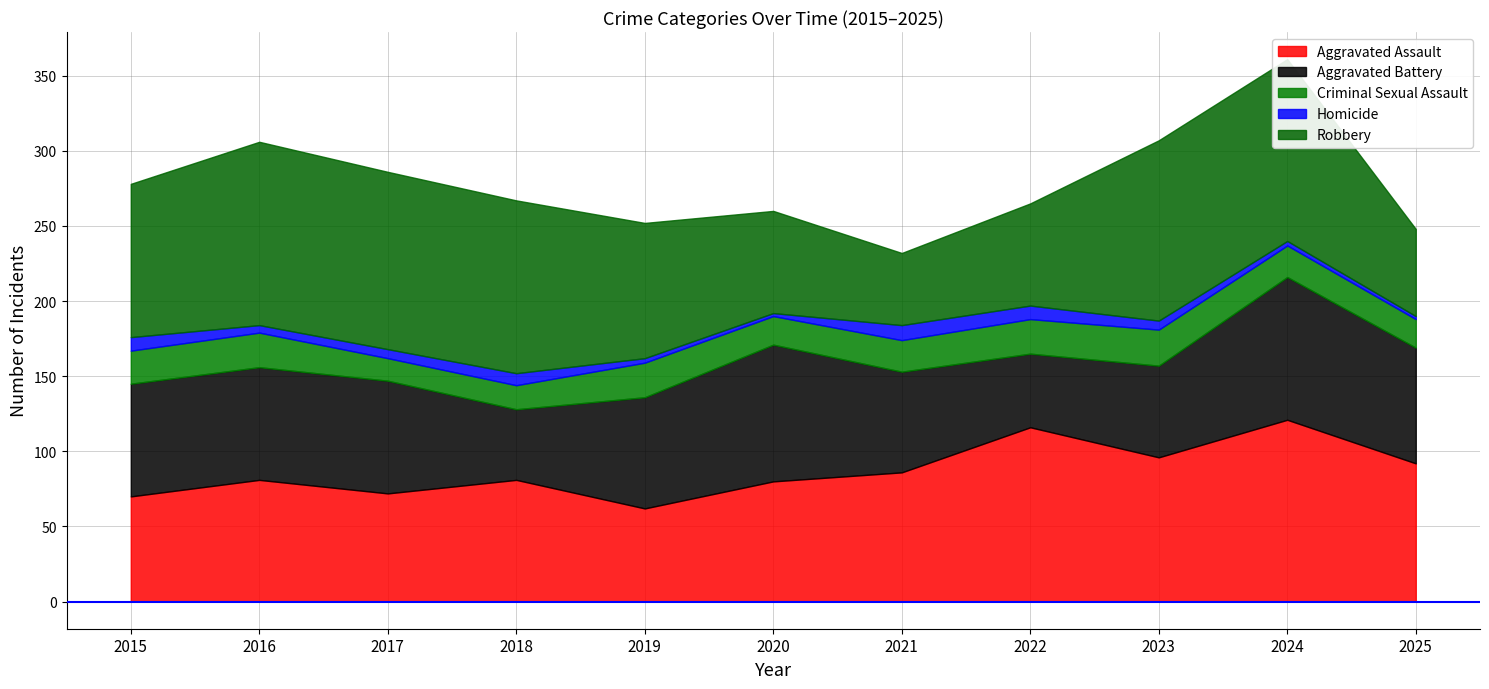

Reading right to left, extract all data points from this chart.

Aggravated Assault: 92	121	96	116	86	80	62	81	72	81	70
Aggravated Battery: 77	95	61	49	67	91	74	47	75	75	75
Criminal Sexual Assault: 19	21	24	23	21	19	23	16	15	23	22
Homicide: 2	3	6	9	10	2	3	8	6	5	9
Robbery: 58	121	120	68	48	68	90	115	118	122	102